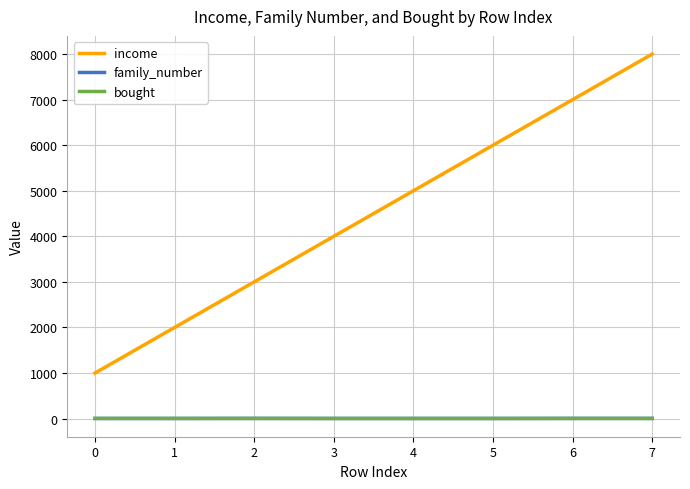

Is it true that income equals 1076 at 2?

False